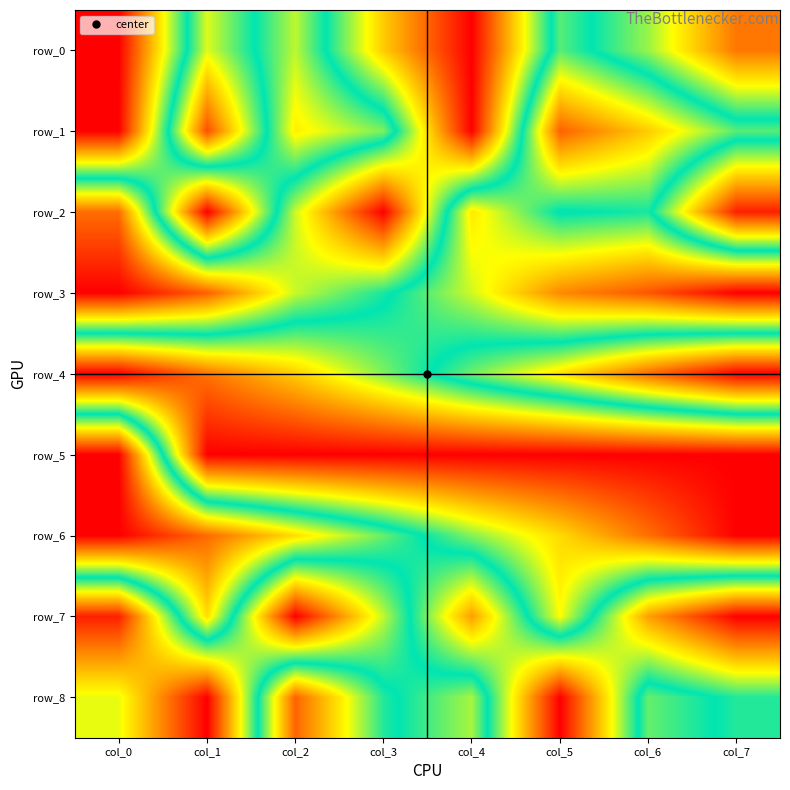

True or false: row_4 has a value of 0.3 at col_5.

True